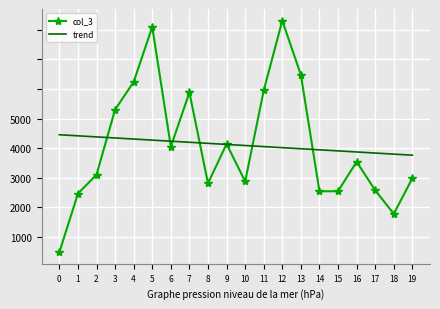

What are all the series names shown in the legend?

col_3, trend